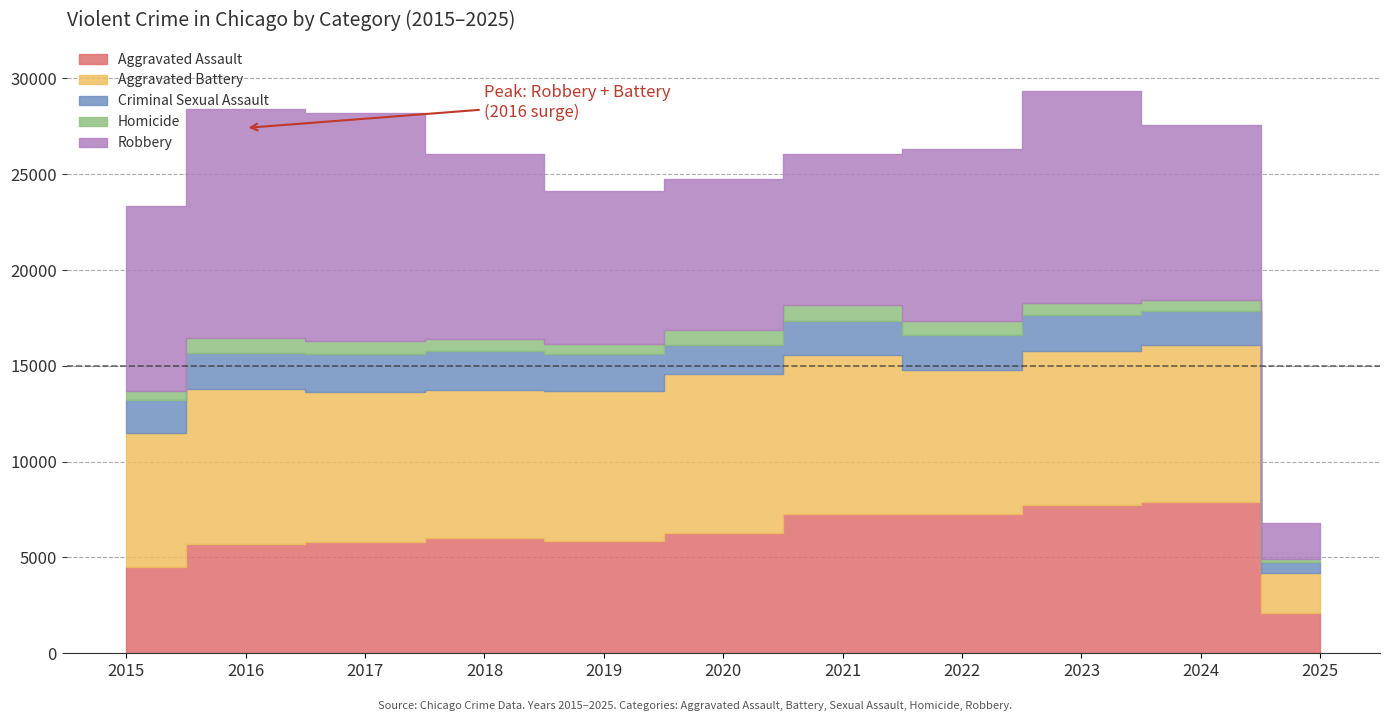

What is the average value of the Robbery series?

8905